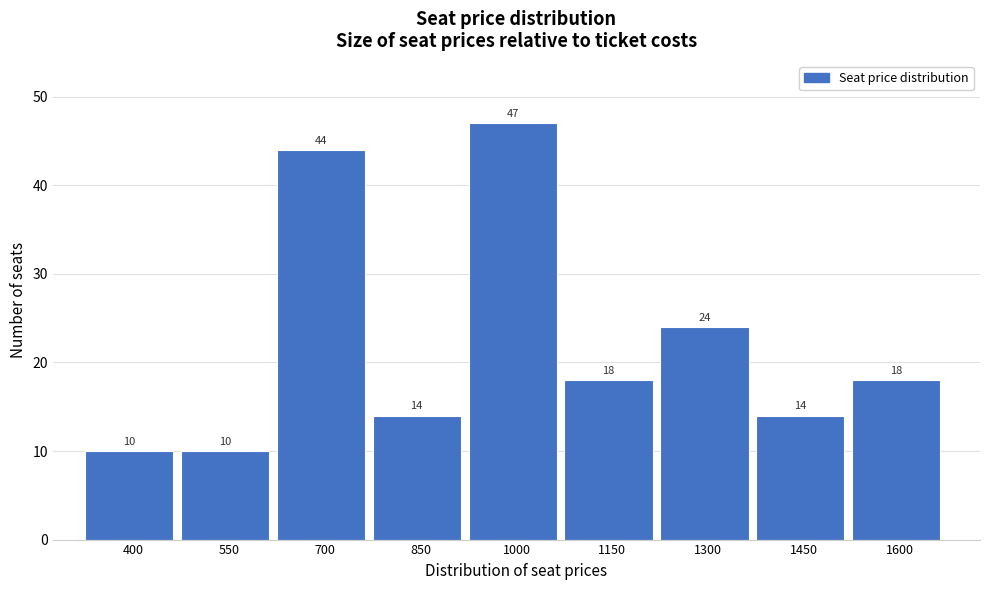

Reading left to right, transcribe all the data shown in this chart.

10	10	44	14	47	18	24	14	18